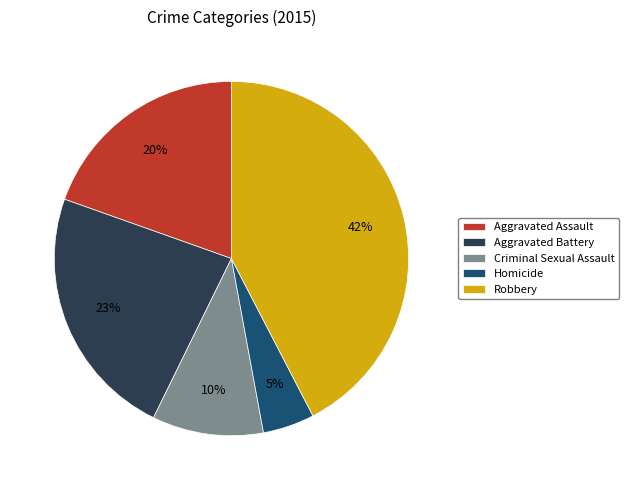

To the nearest percent, what percentage of the pie is Aggravated Assault?

20%